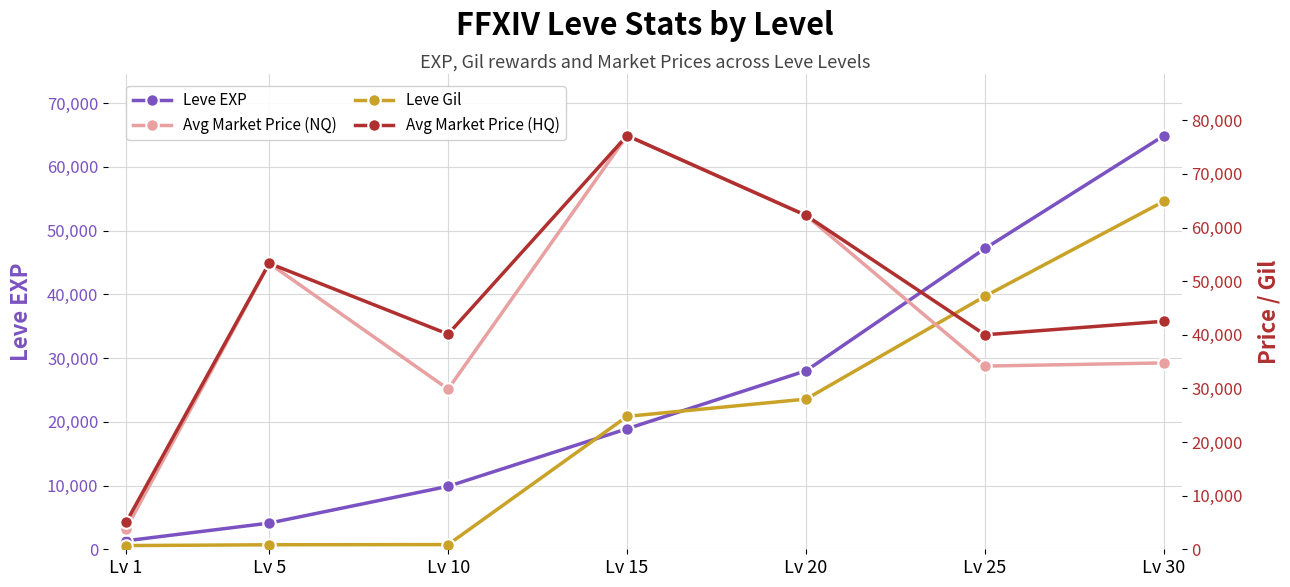

At which category is the sum across all series the highest?

Lv 30